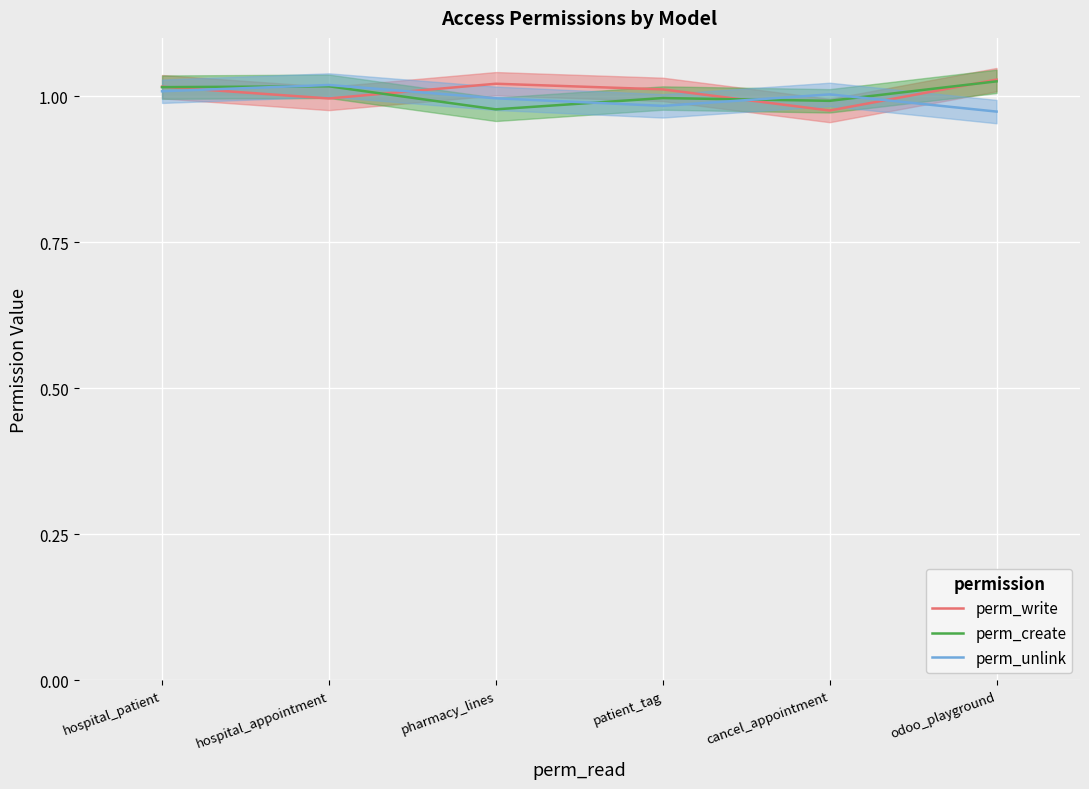

List the series in order of their overall mean, highest first.

perm_write, perm_create, perm_unlink